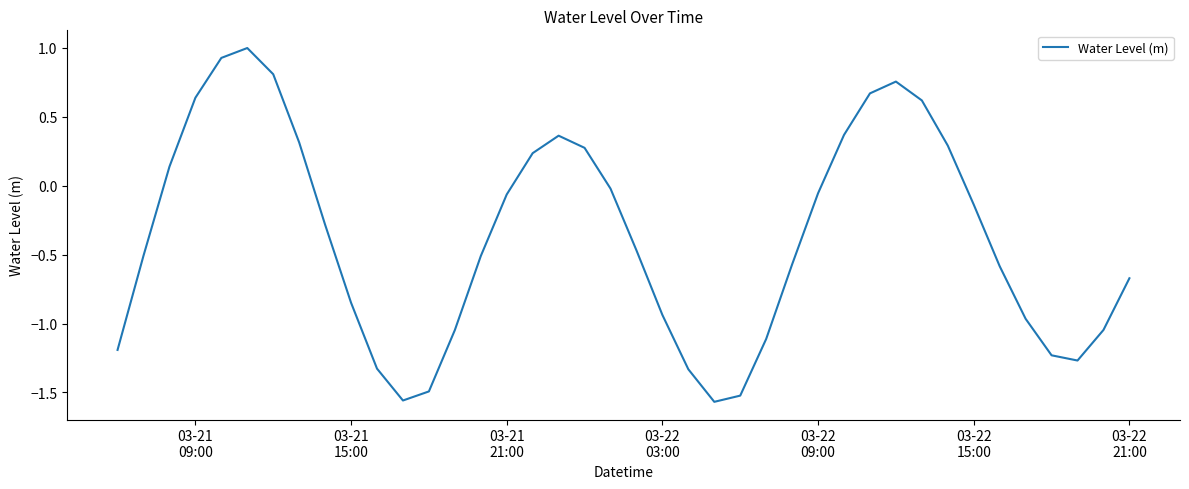

How many lines are shown in the chart?

1